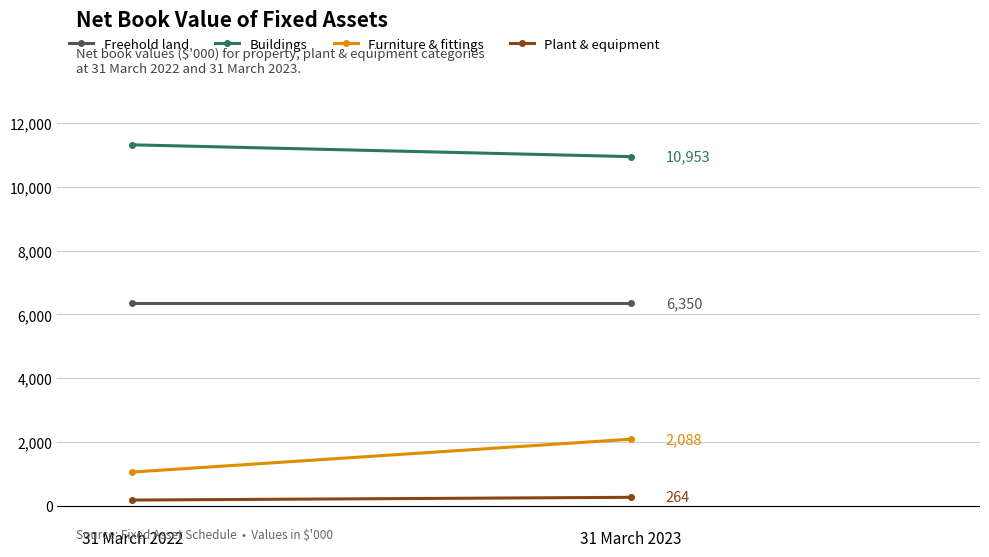

What is the greatest value displayed?

11324